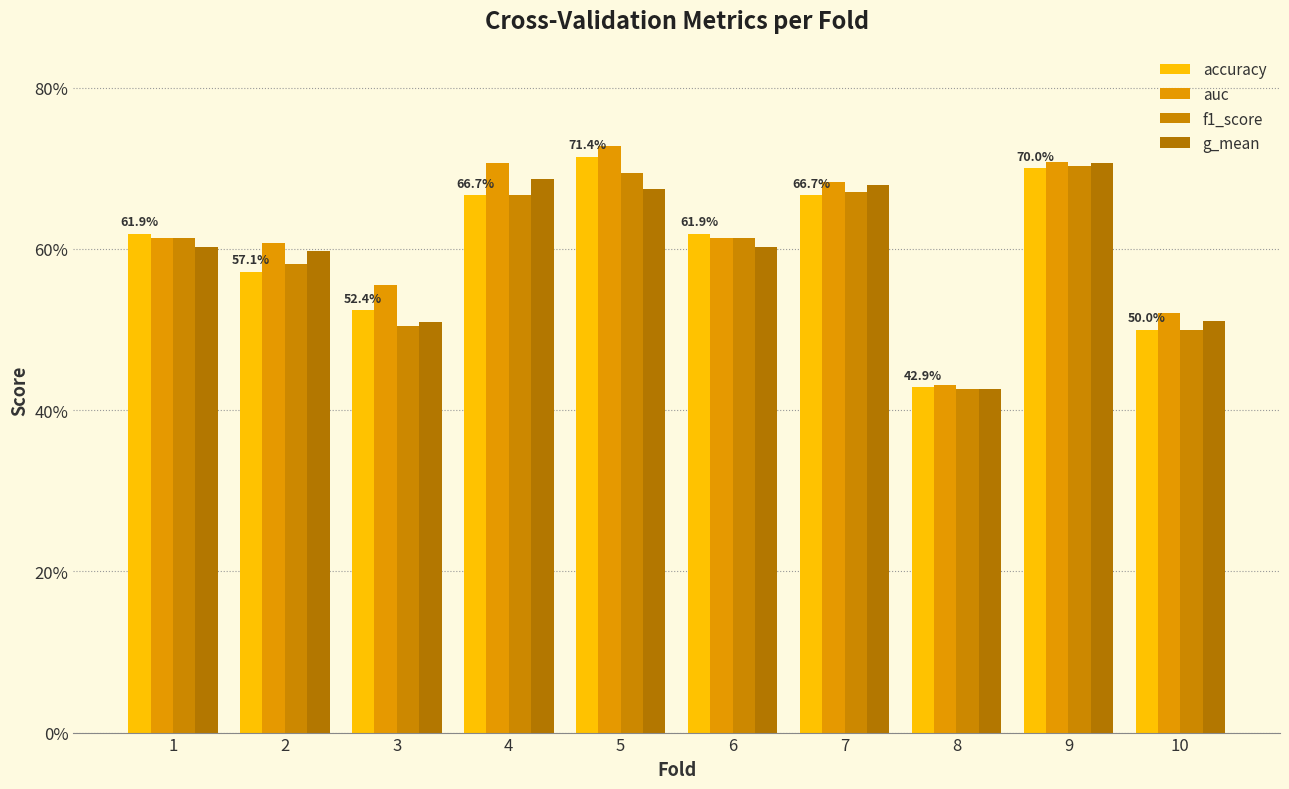

Are the bars grouped side by side (vs. stacked)?

Yes